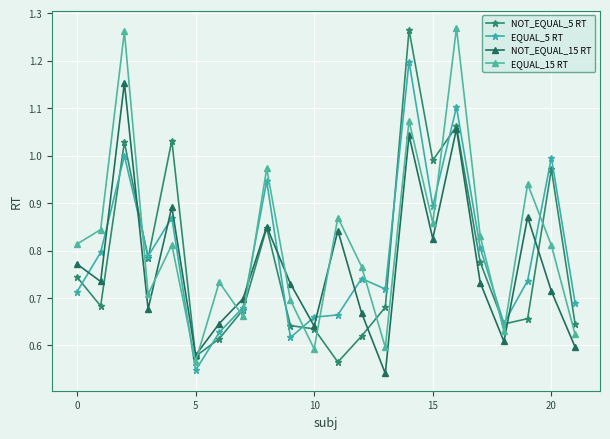

How many times do EQUAL_15 RT and EQUAL_5 RT cross each other?

11